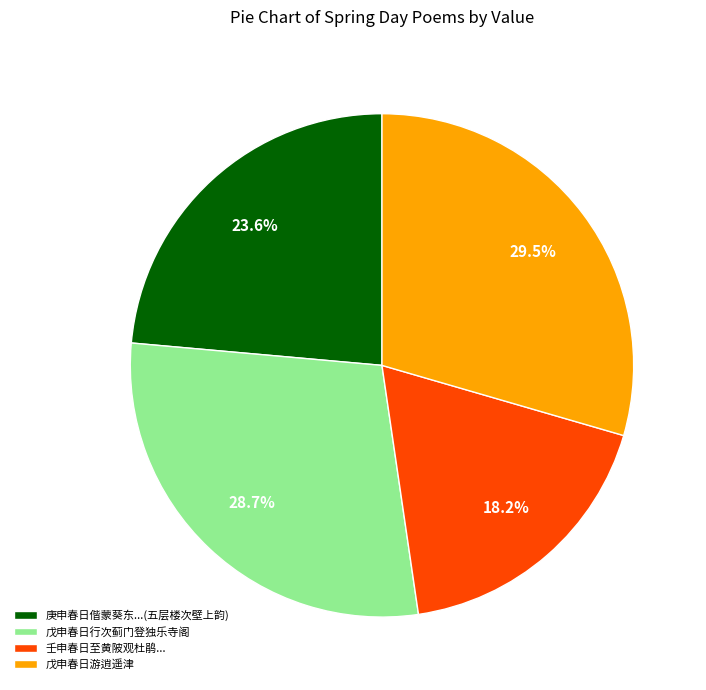

Is the sum of 戊申春日行次蓟门登独乐寺阁 and 庚申春日偕蒙葵东...(五层楼次壁上韵) greater than half?

Yes